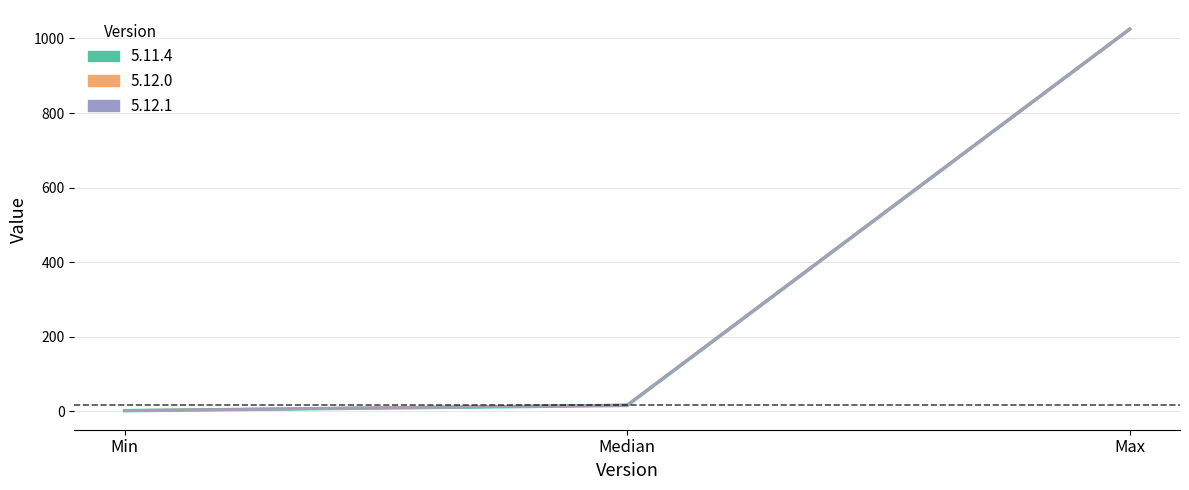

What is the value of the 5.12.0_line point at the 1st from the left?

2